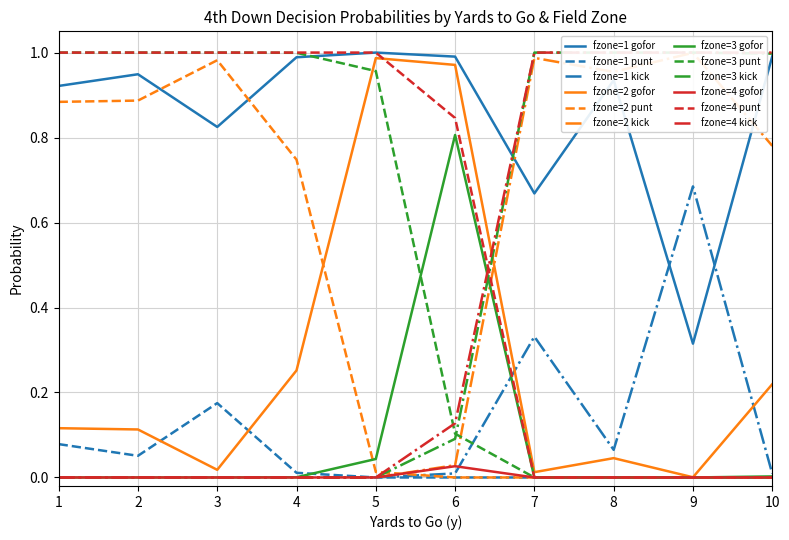

Is the value of fzone=1 kick at 9 greater than the value of fzone=4 gofor at 6?

Yes